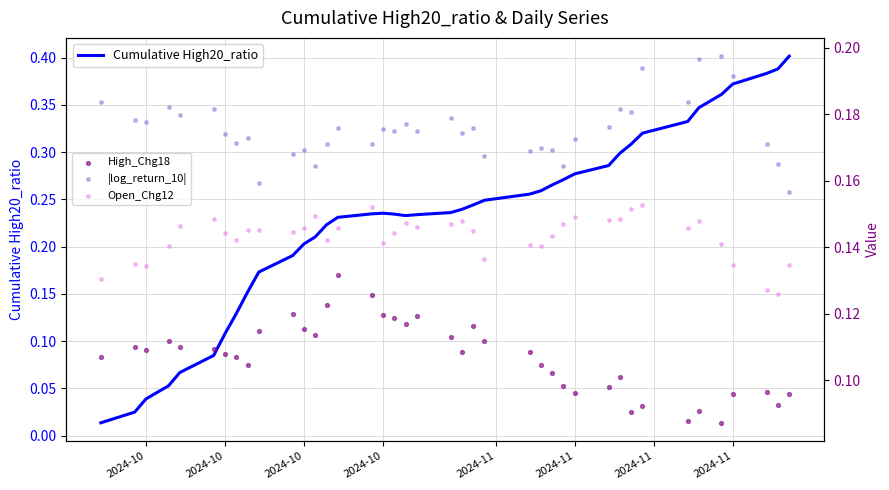

Which series reaches the maximum Y coordinate?

Cumulative High20_ratio